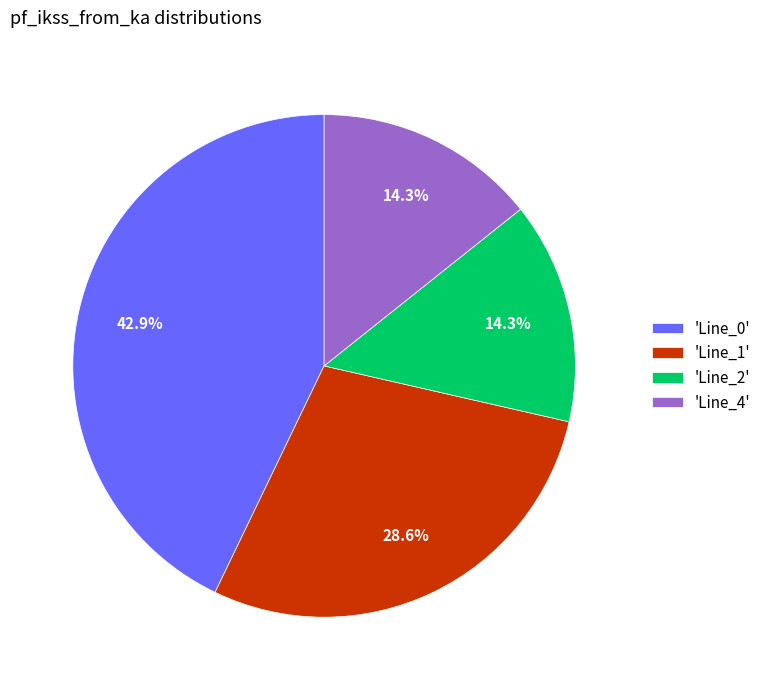

Does 'Line_1' represent more than half of the total?

No